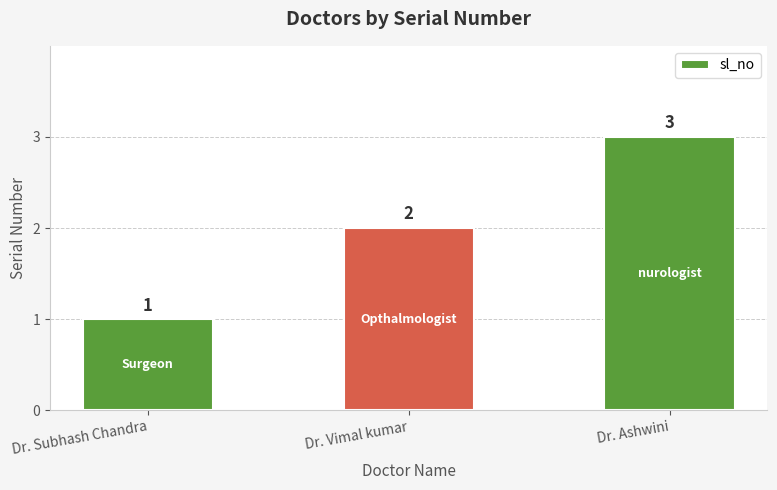

True or false: the data shows 3 at Dr. Ashwini.

True